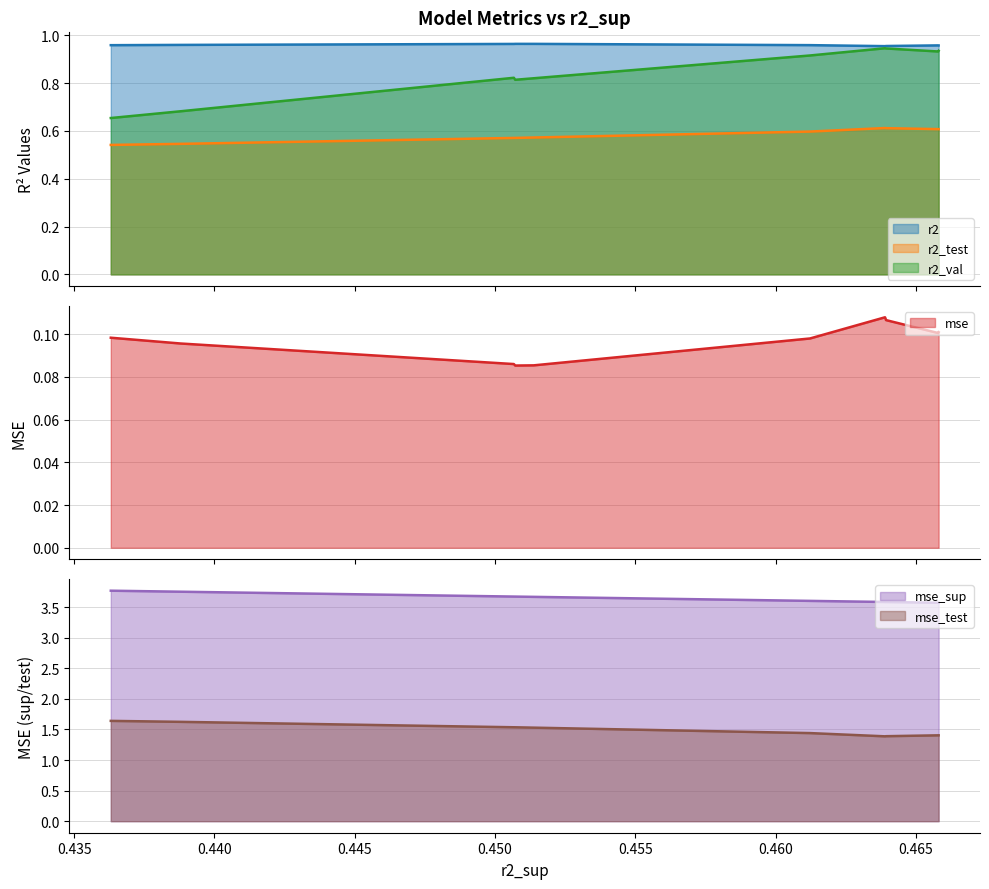

True or false: mse_test and mse_sup cross at least once.

False